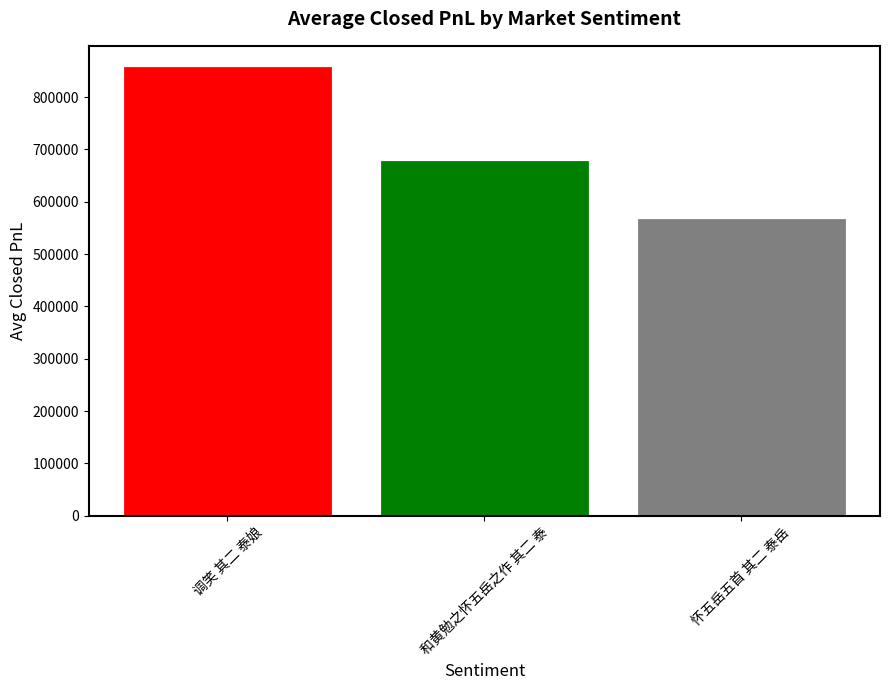

Is it true that the value at 怀五岳五首 其二 泰岳 is 995460?

False